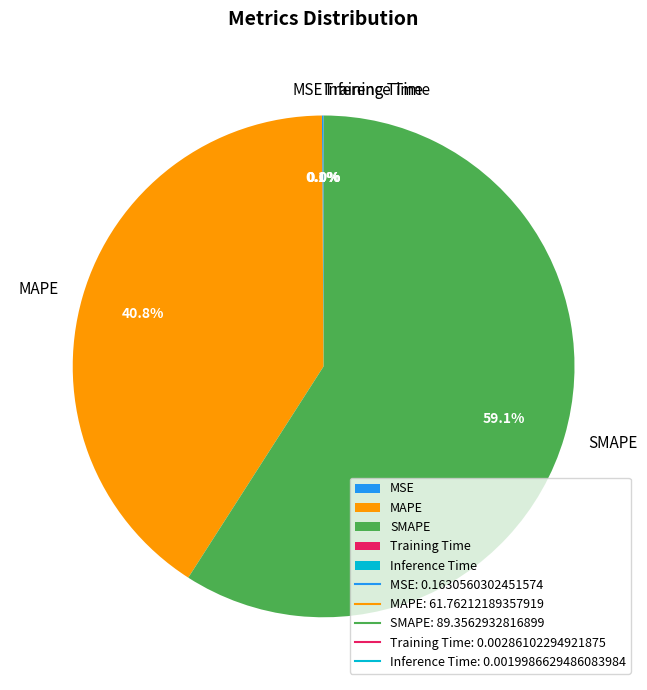

Which slice represents more than half of the pie?

SMAPE